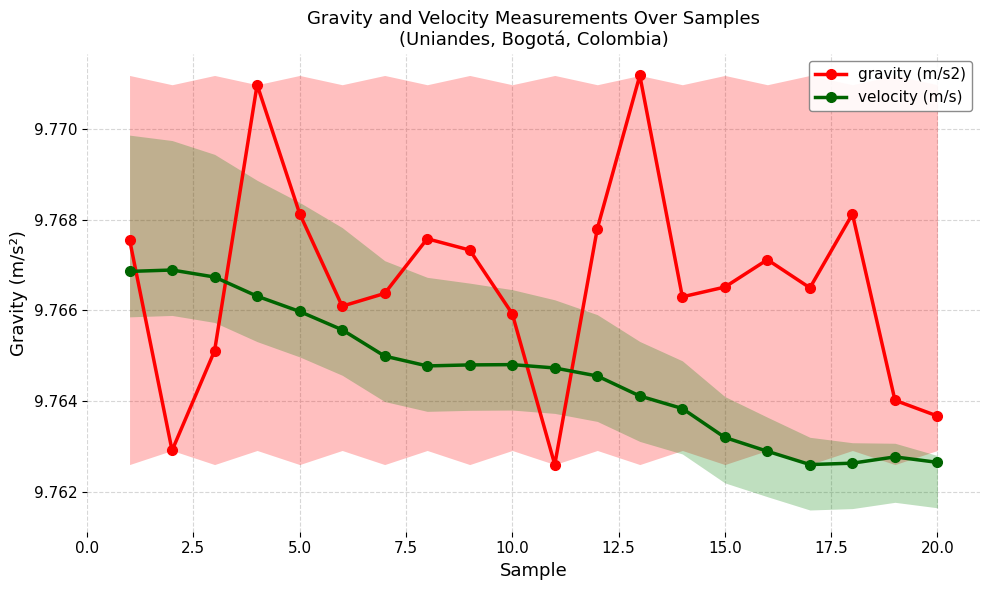

True or false: velocity (m/s) has more than 2 interior local peaks.

True